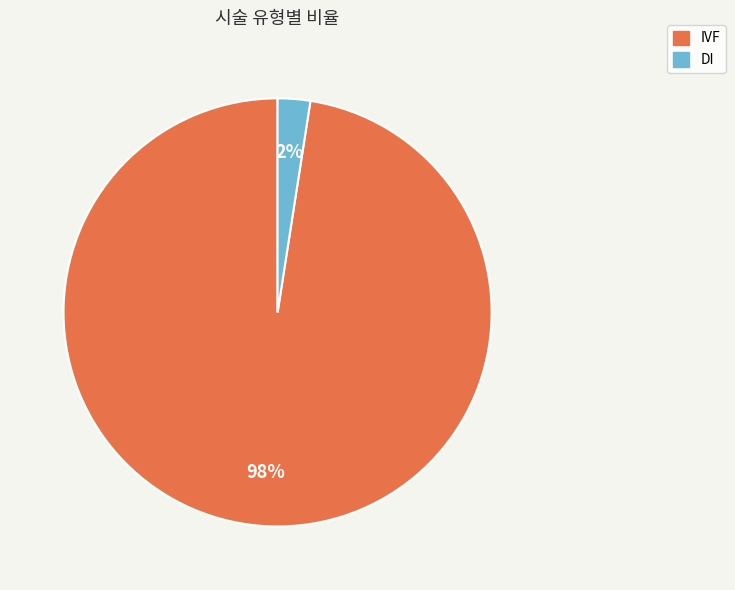

Between DI and IVF, which is larger?

IVF